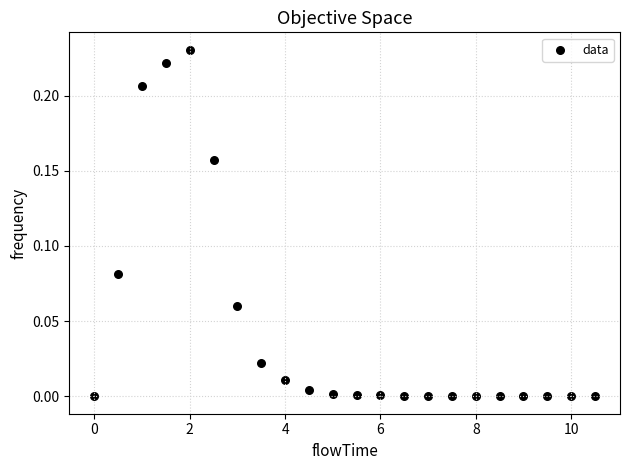

What is the range of X values (max minus min)?

10.5